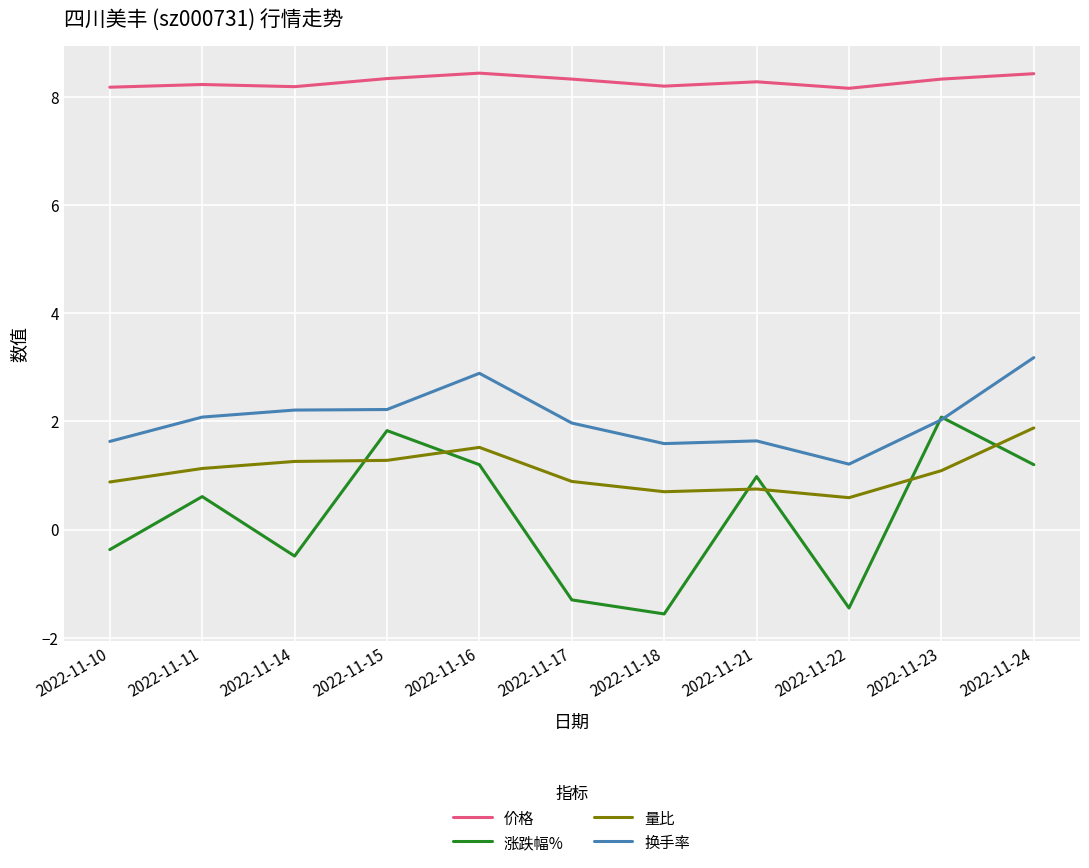

What is the difference between the second highest and minimum values in the 量比 series?

0.9